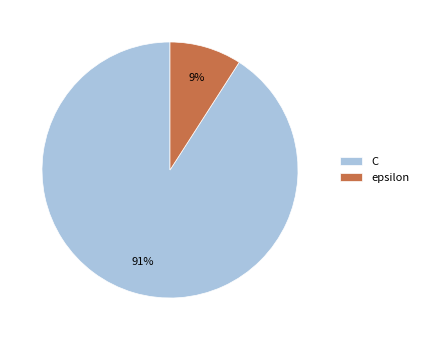

Which slice is the smallest?

epsilon